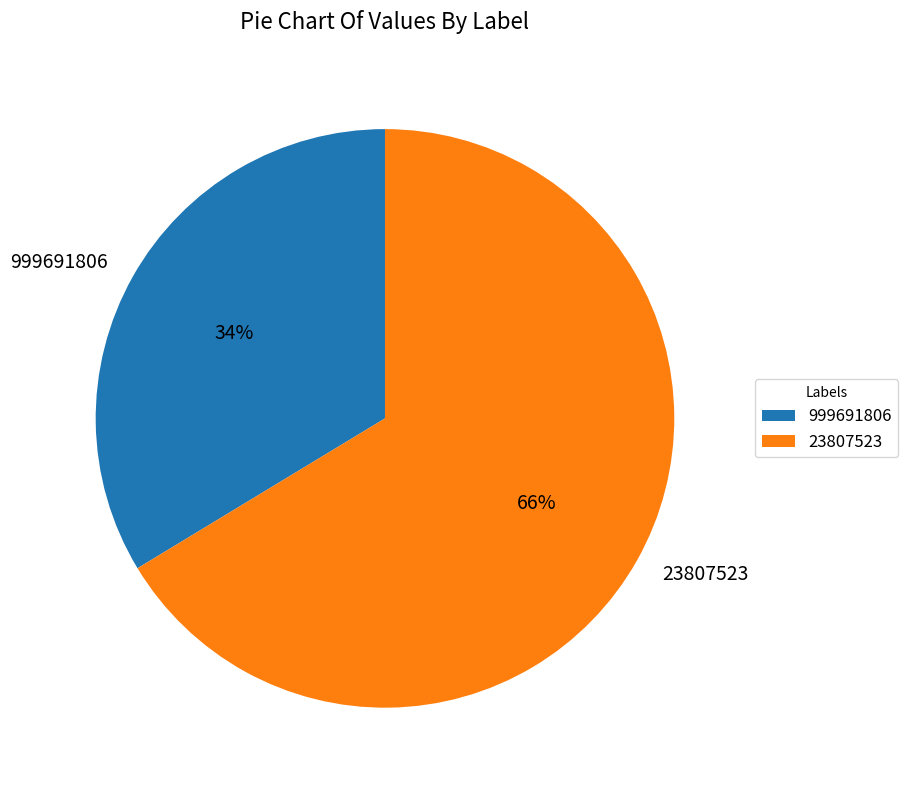

Between 23807523 and 999691806, which is larger?

23807523